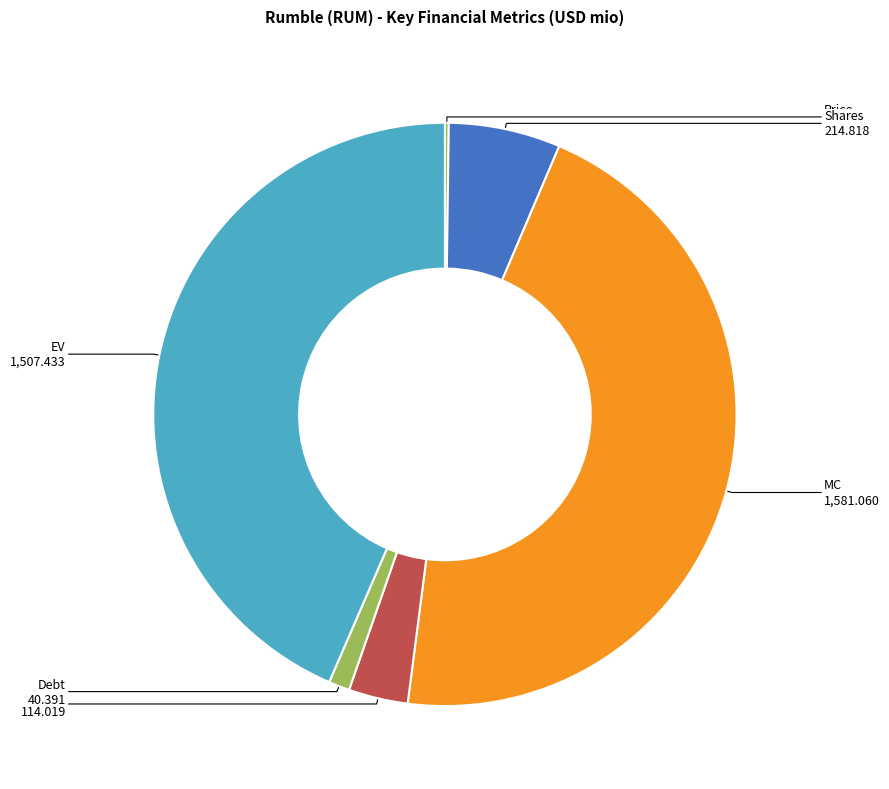

Which slice is the largest?

MC